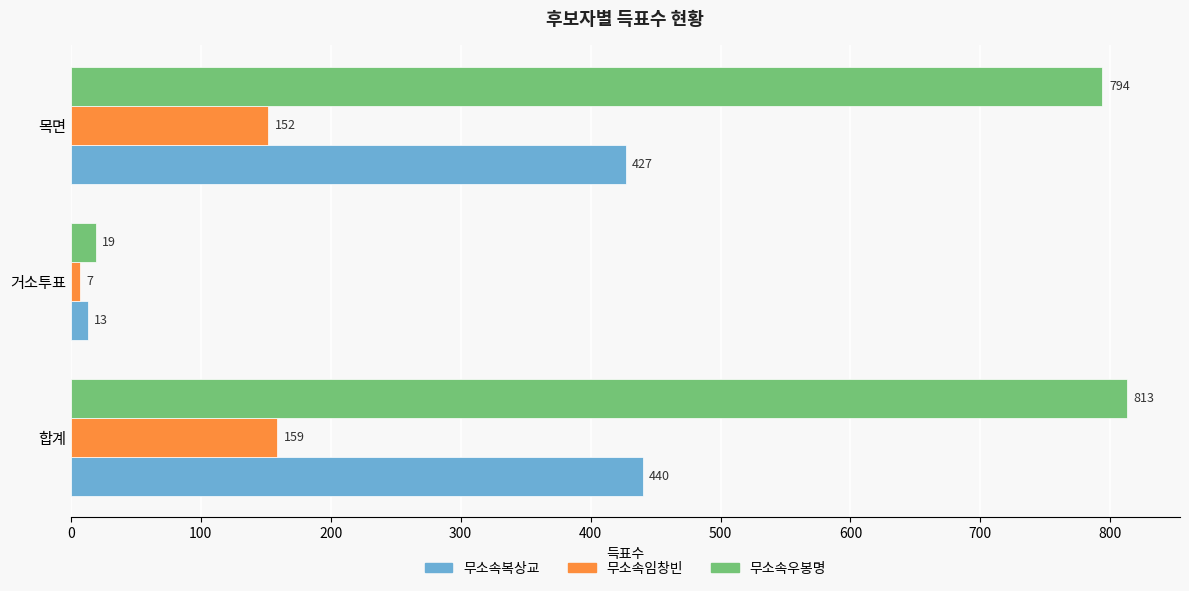

Which series has the largest total across all categories?

무소속우봉명